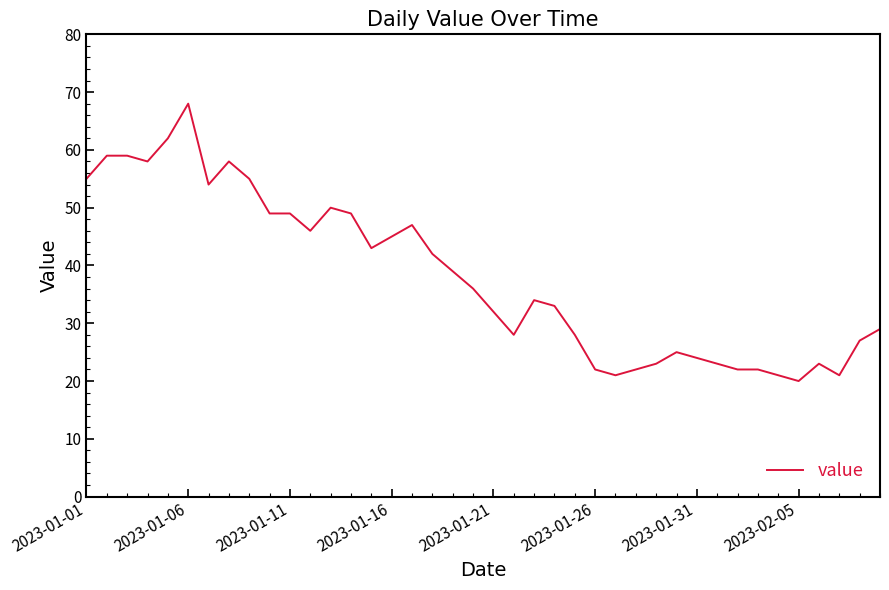

What is the difference between the maximum and minimum values?

48